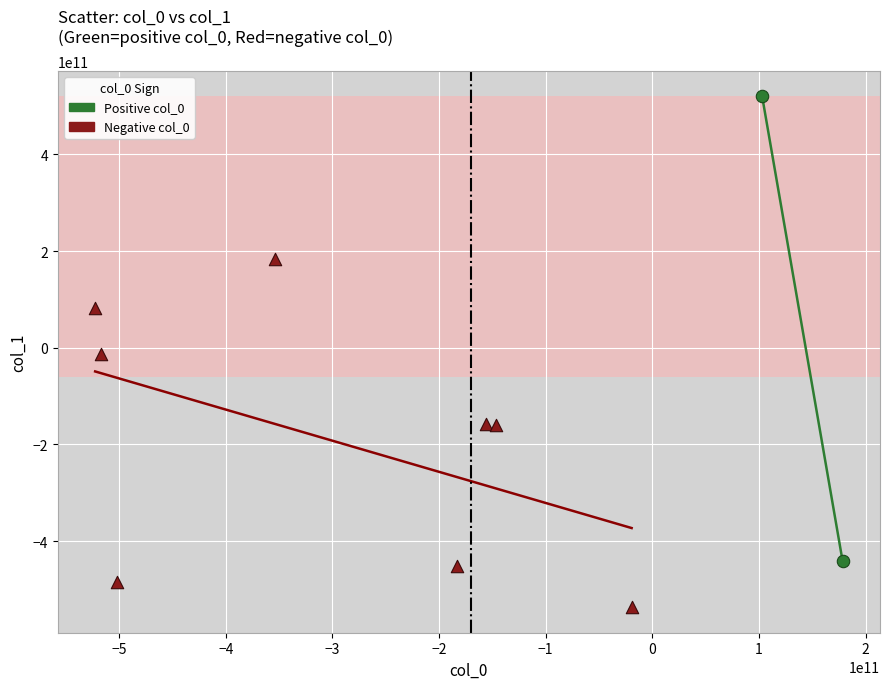

What are all the series names shown in the legend?

Positive col_0, Negative col_0